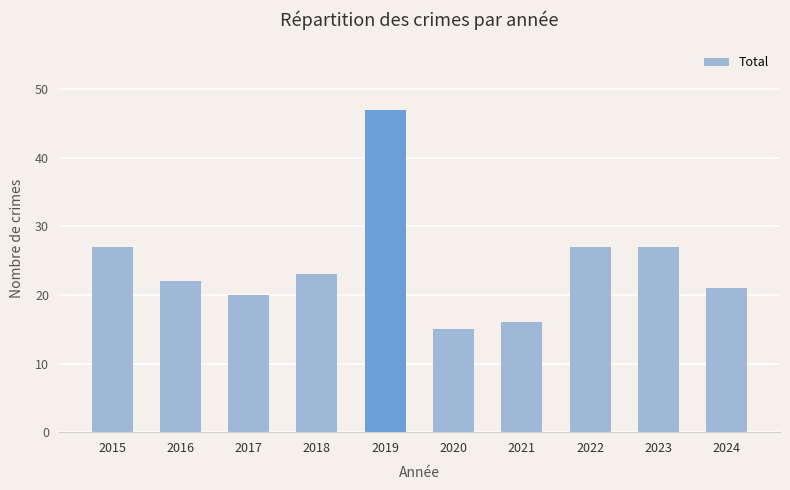

Reading left to right, list all the values displayed in this chart.

2015=27	2016=22	2017=20	2018=23	2019=47	2020=15	2021=16	2022=27	2023=27	2024=21